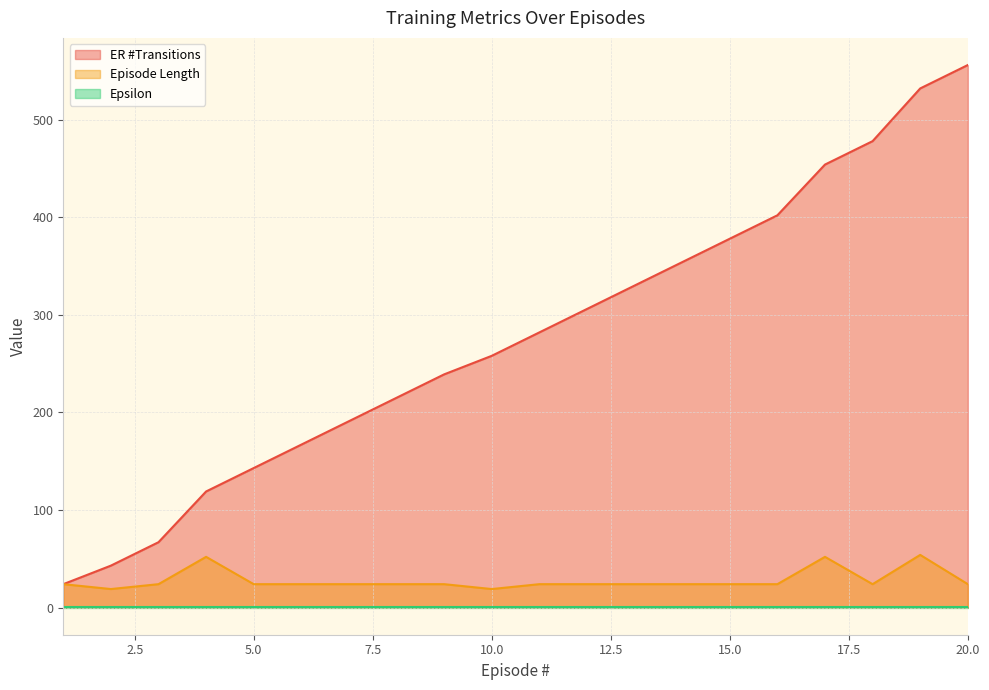

True or false: ER #Transitions has more than 1 interior local peaks.

False